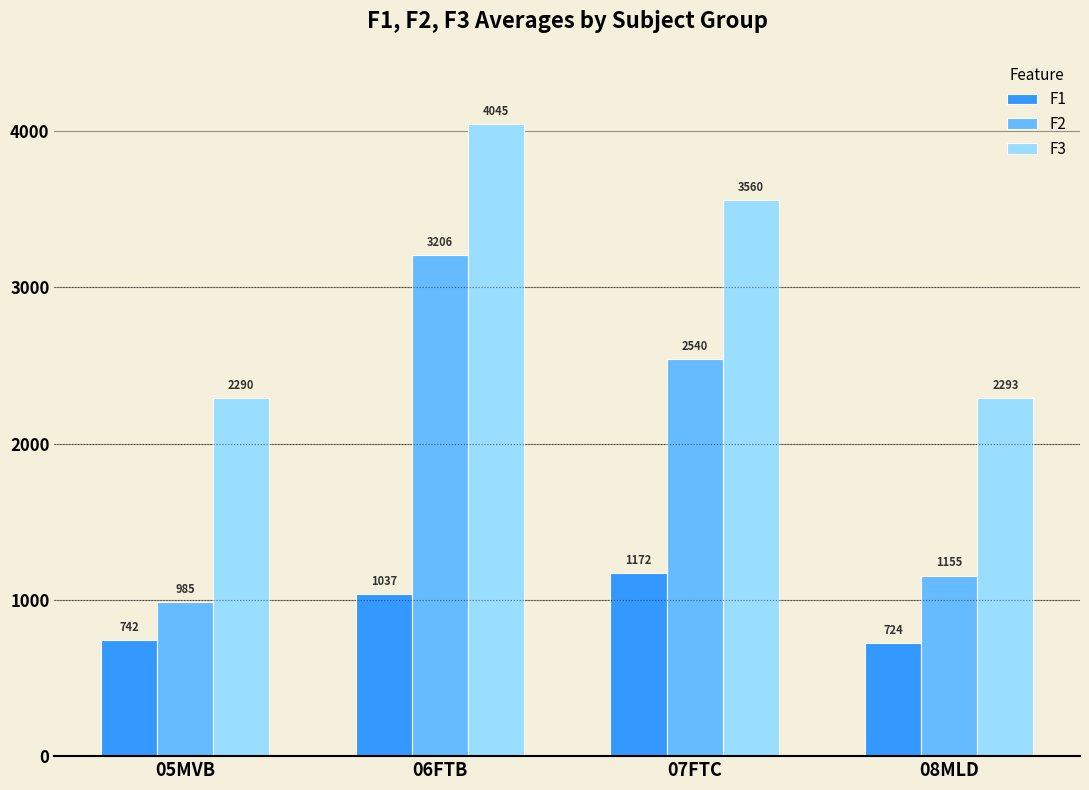

True or false: F3 has a value of 3560.8 at 05MVB.

False